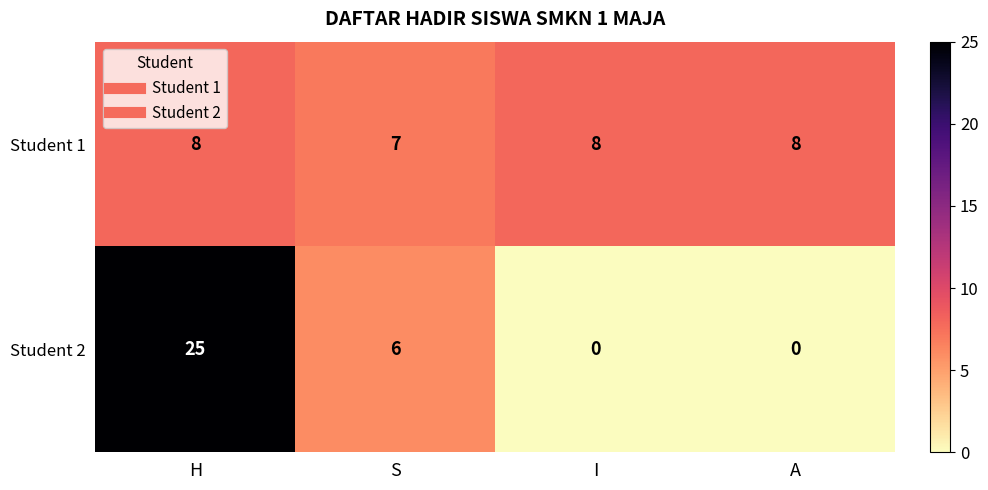

Where is Student 1 nearest to the value 7?

S